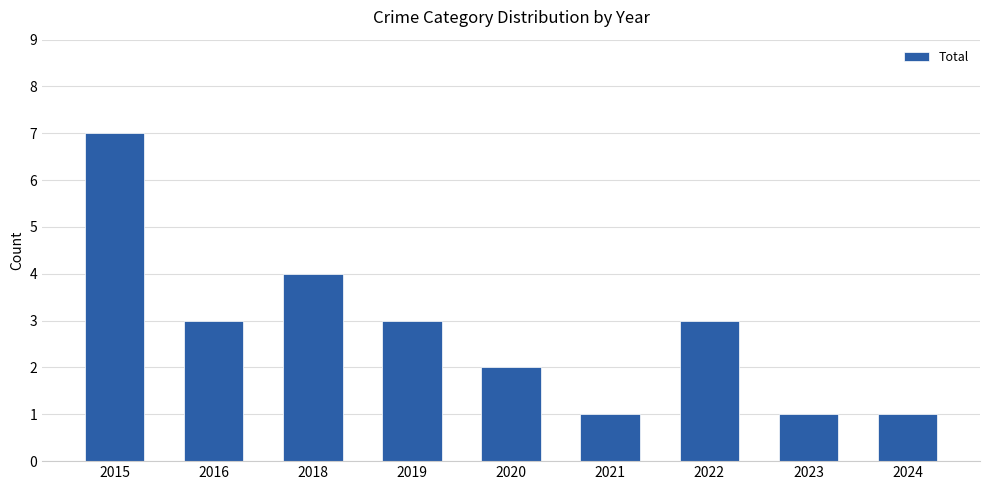

What is the difference between the second highest and second lowest values?

3